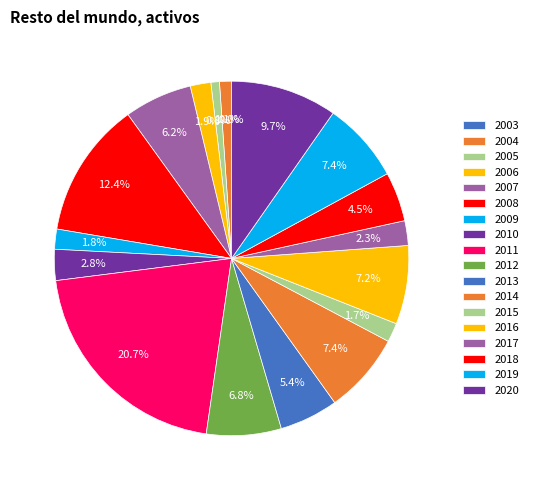

To the nearest percent, what portion does 2009 represent?

2%